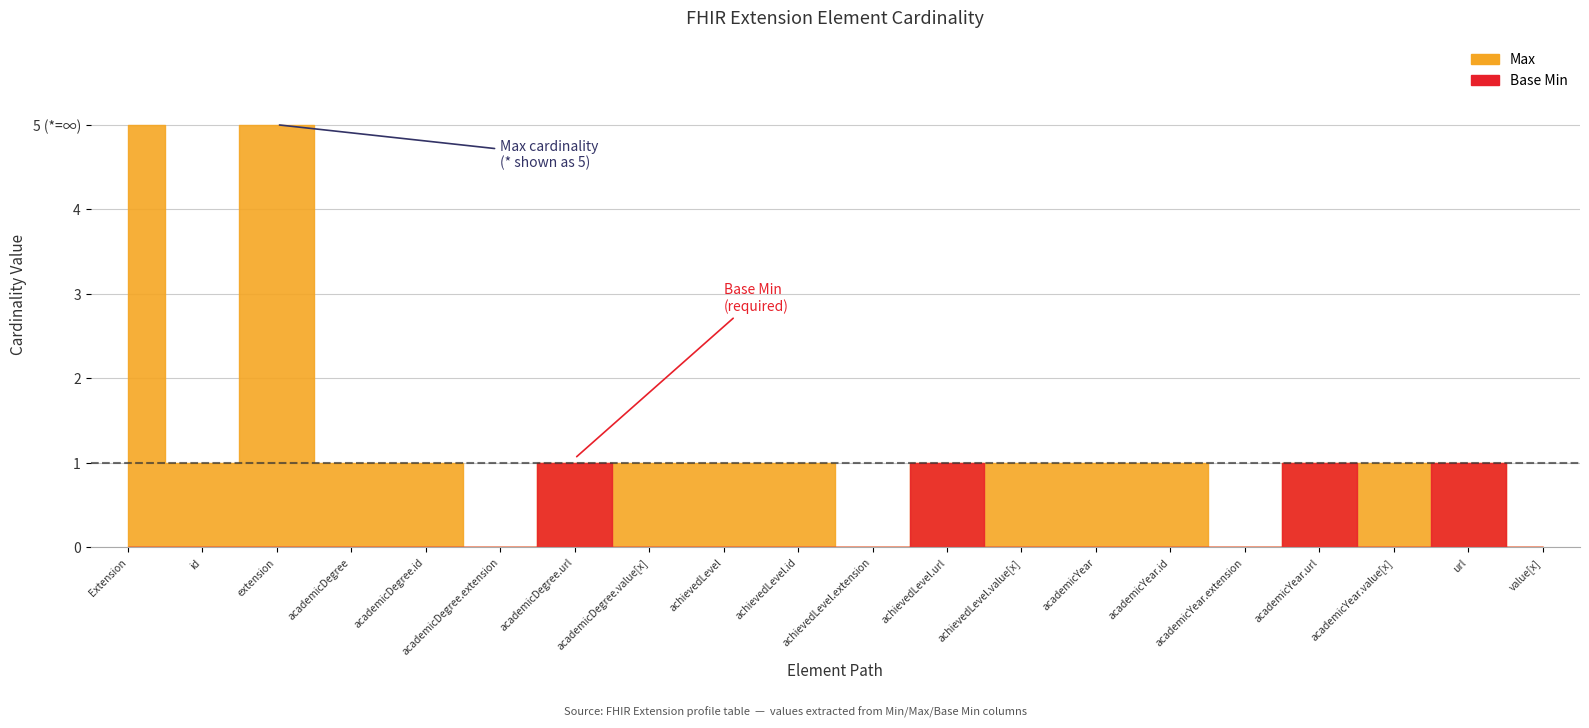

Between Extension.extension:achievedLevel.url and Extension, which is larger?

Extension